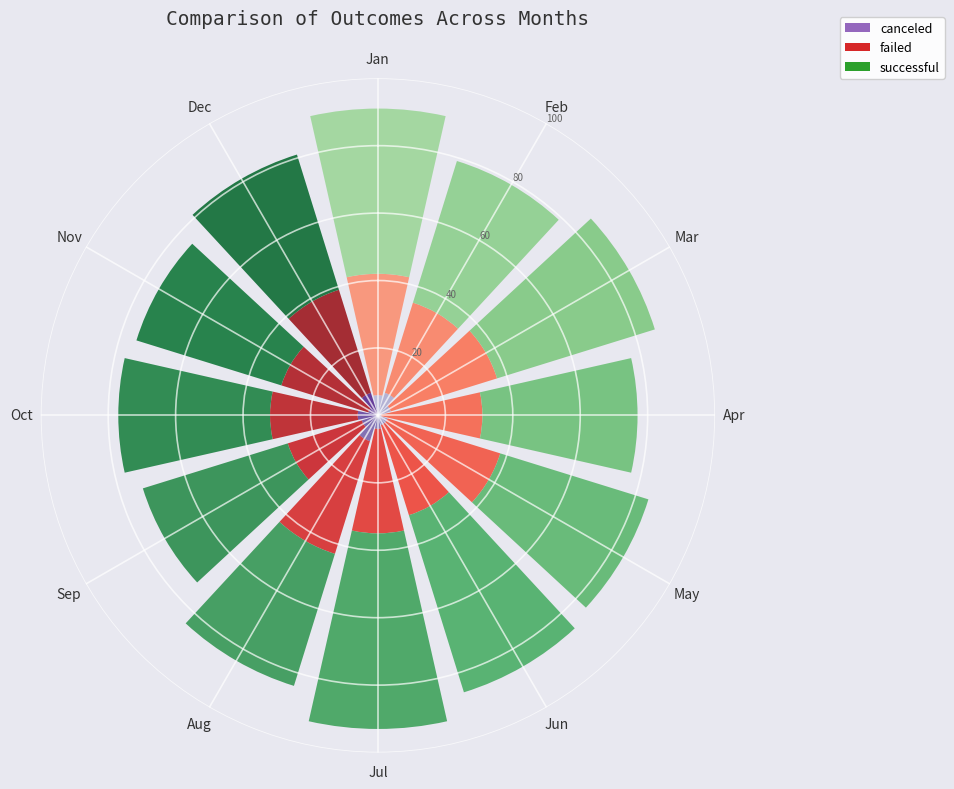

What is the average value of the canceled series?

5